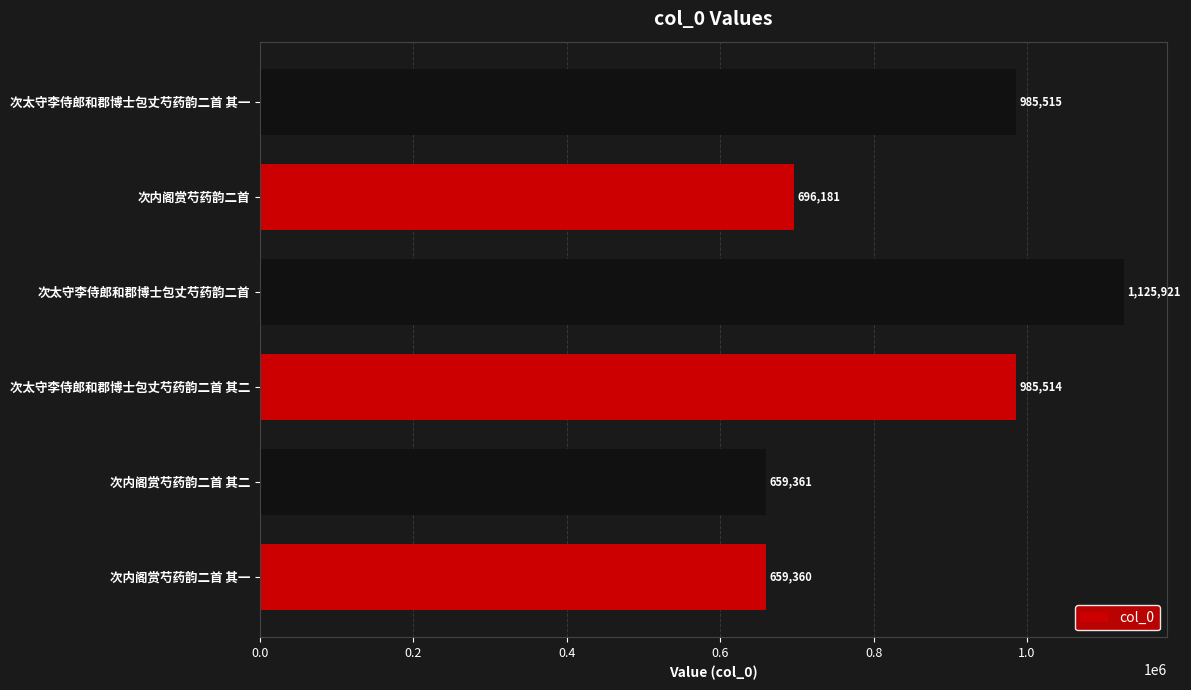

Count the number of categories in the chart.

6